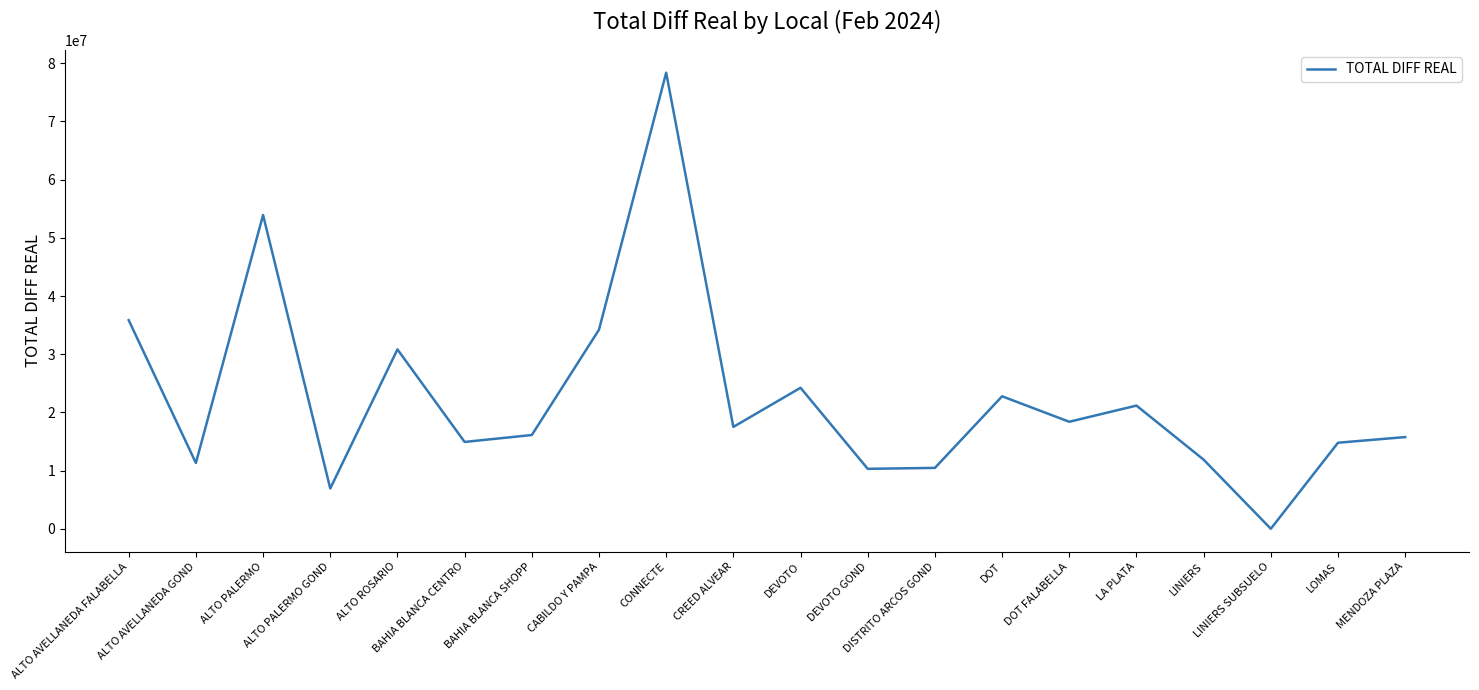

How many lines are shown in the chart?

1